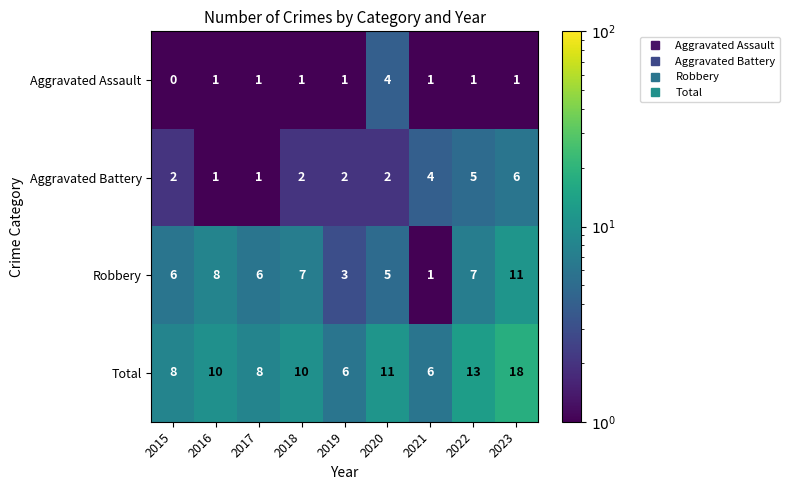

Which series has the largest total across all categories?

Total